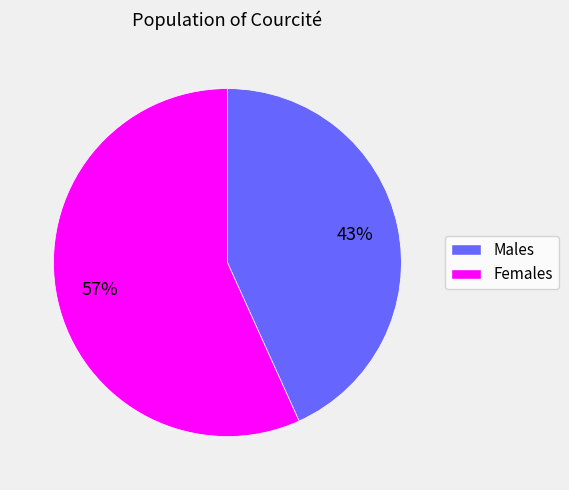

Is there a majority slice in this chart?

Yes